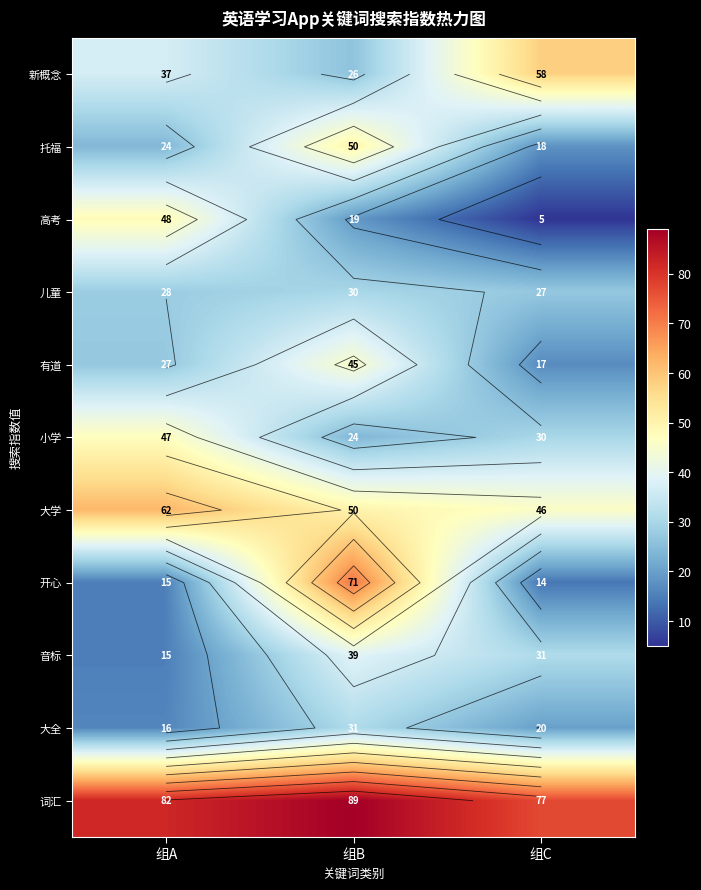

Which category has the lowest value across all series?

组C